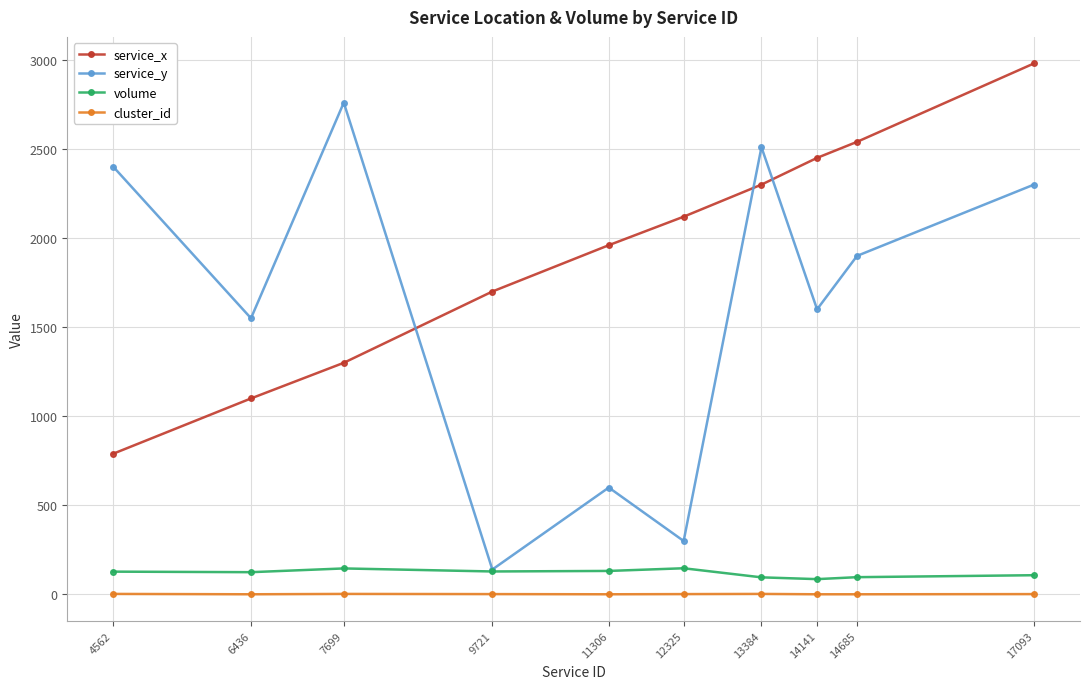

Is the value of volume at 7699 greater than the value of service_y at 6436?

No